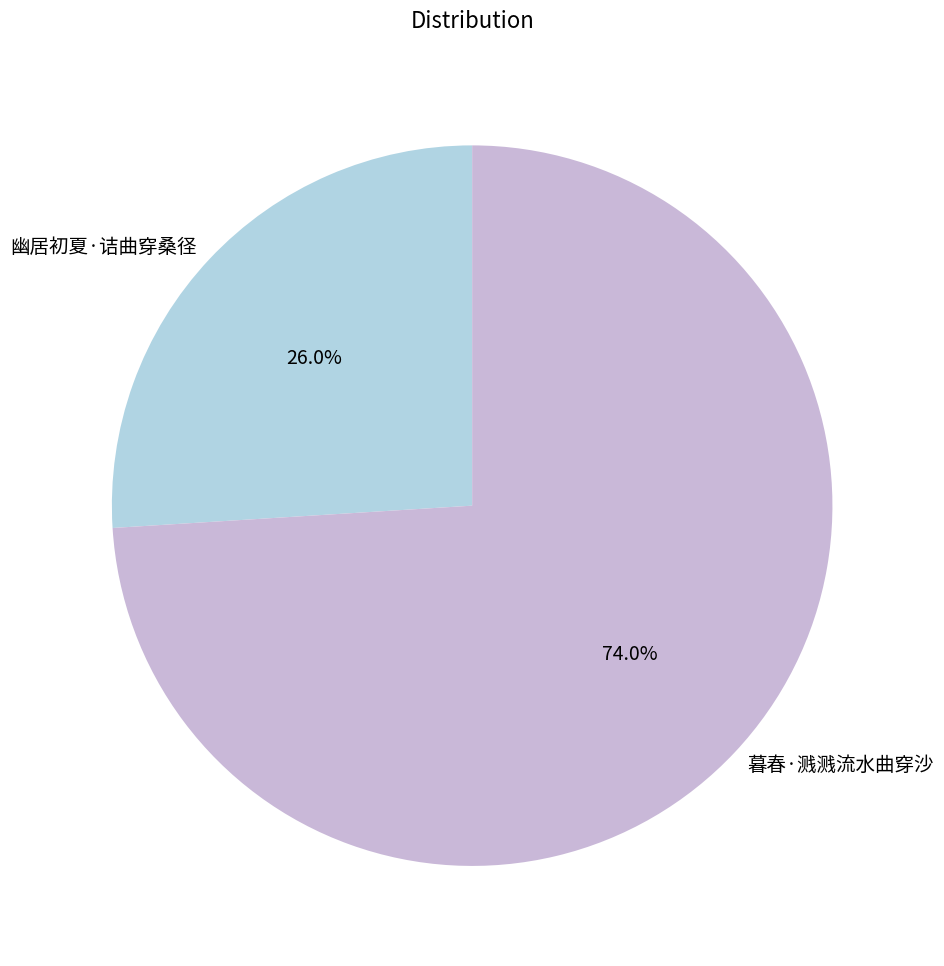

To the nearest percent, what is the difference between the largest and smallest slice percentages?

48%